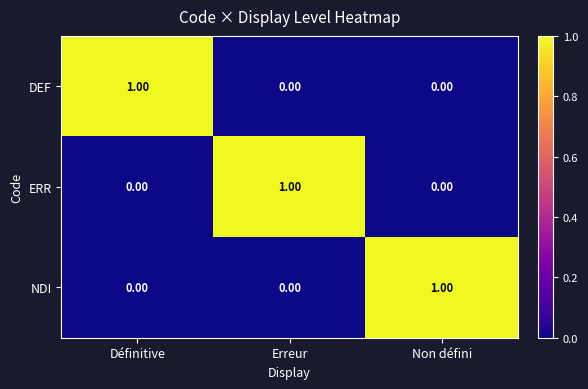

At which label does DEF reach its peak?

Définitive